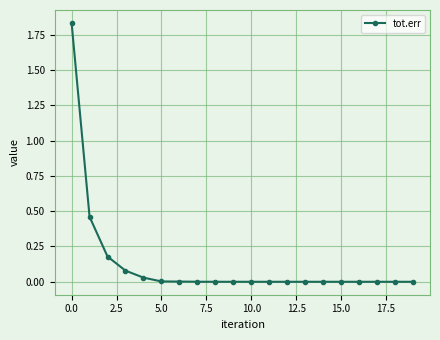

True or false: the data has more than 0 interior local peaks.

True